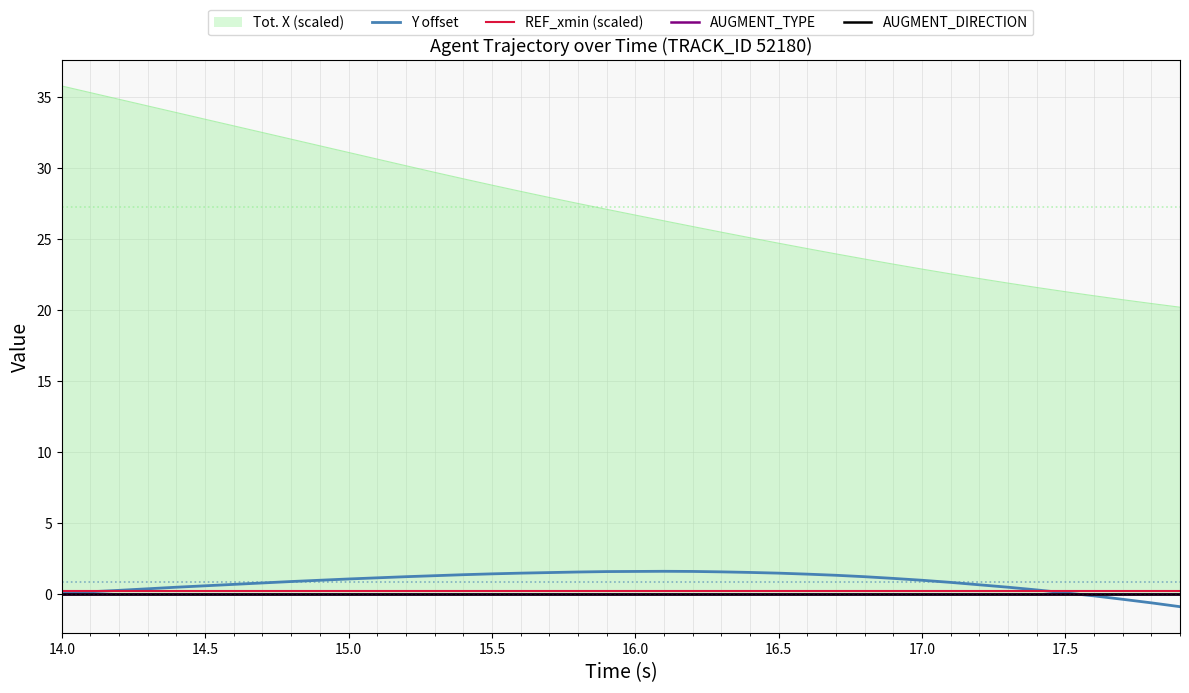

True or false: Y offset has a value of 0.6 at 14.5.

True